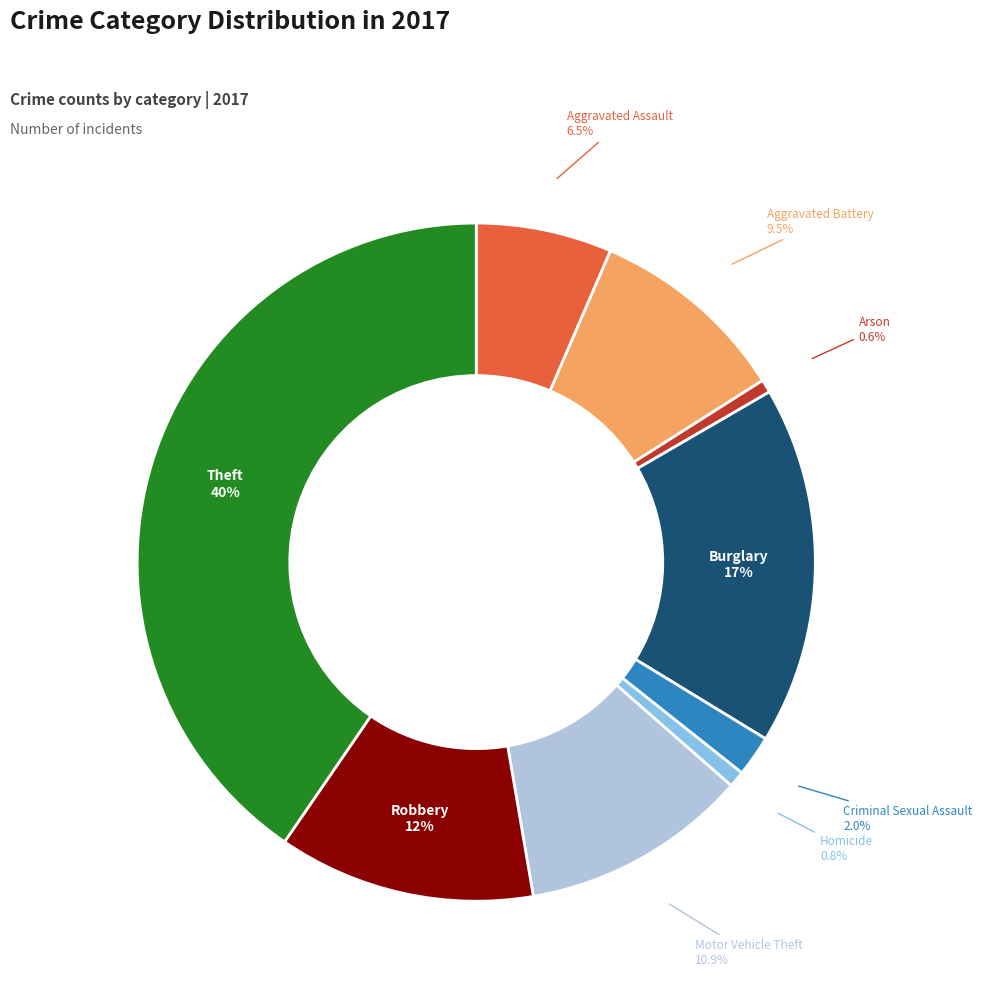

How many segments does this pie chart have?

9